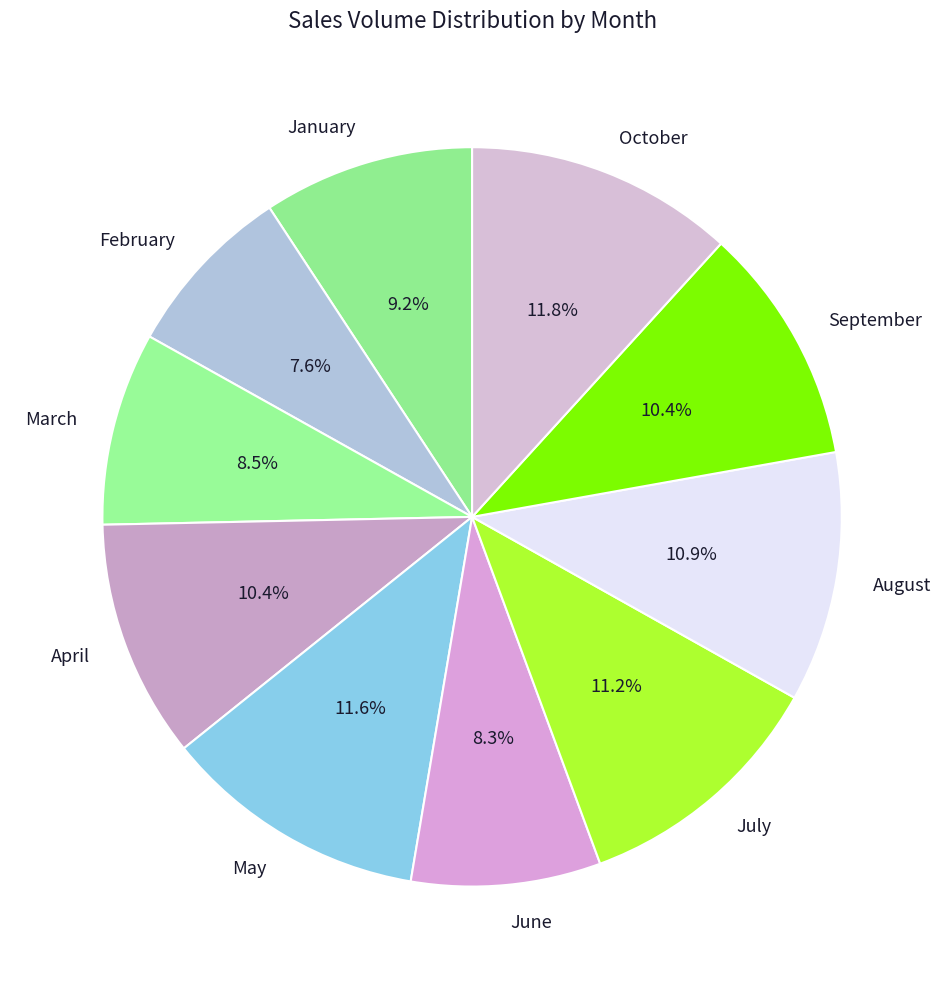

Which category has the smallest portion of the pie?

February